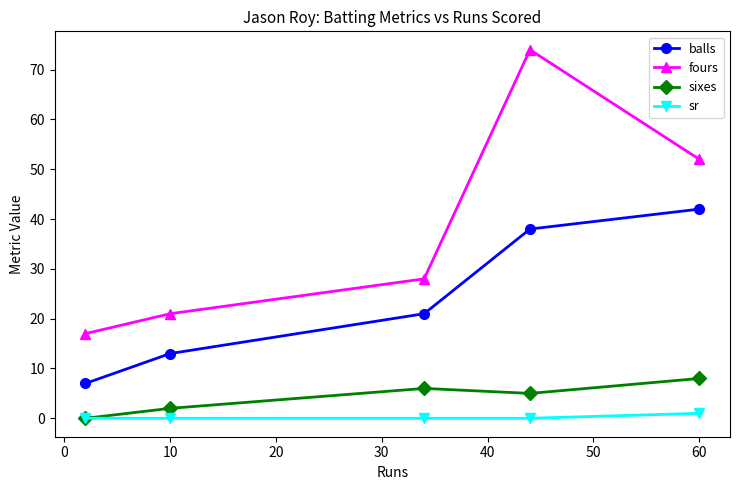

Which series has the largest total across all categories?

fours